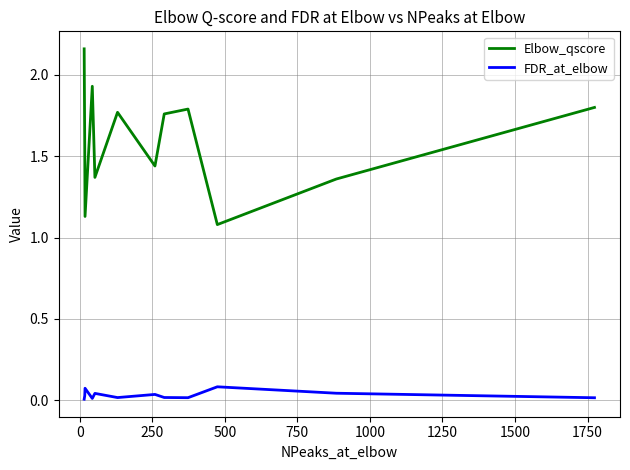

True or false: Elbow_qscore and FDR_at_elbow cross at least once.

False